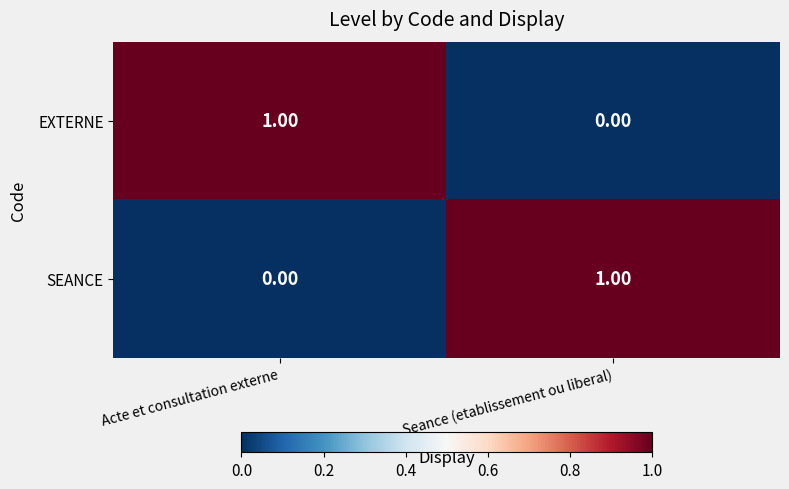

Is the value of SEANCE at Seance (etablissement ou liberal) greater than the value of EXTERNE at Seance (etablissement ou liberal)?

Yes